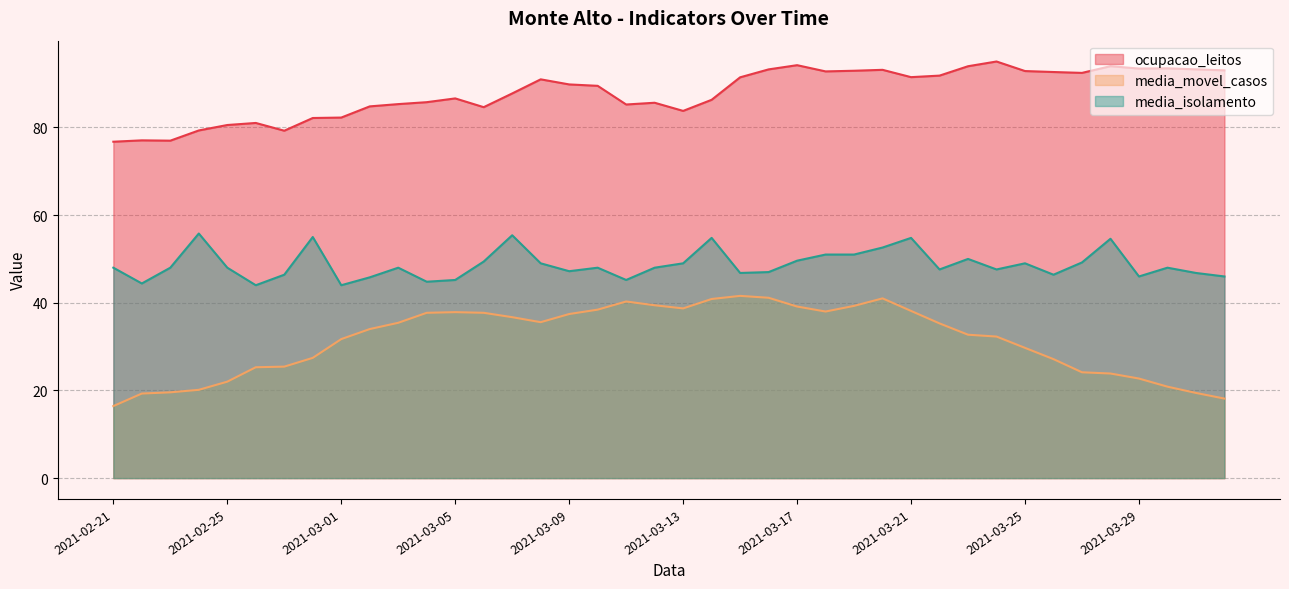

What value does the ocupacao_leitos series have at 2021-02-24?

79.3